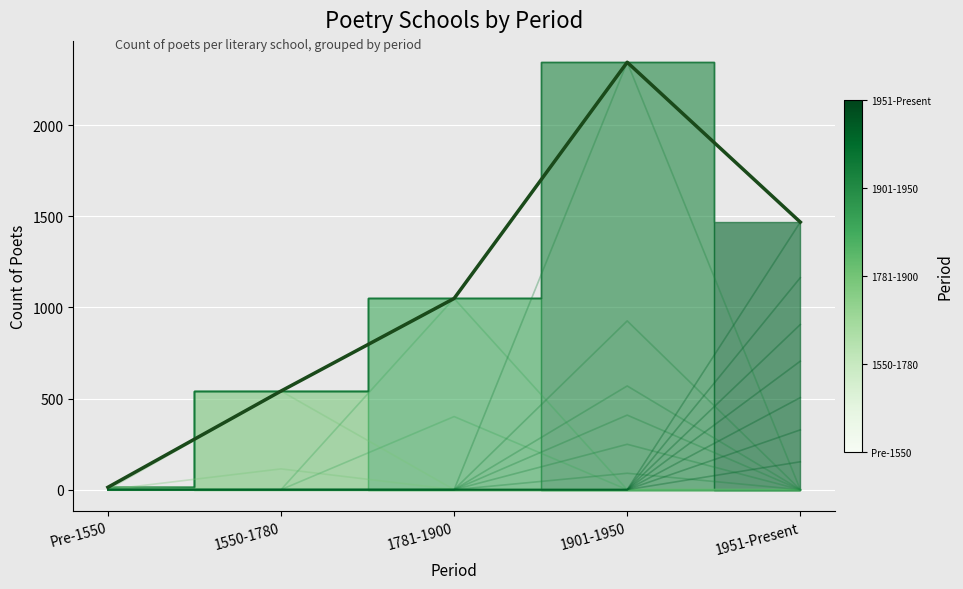

Is this an area chart (filled region under the line)?

No